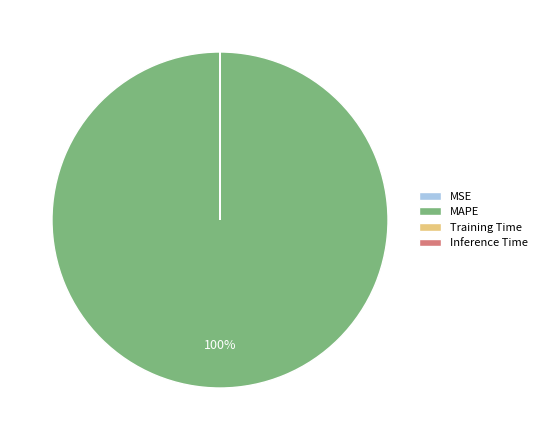

The MAPE slice represents 100% of the pie. True or false?

True